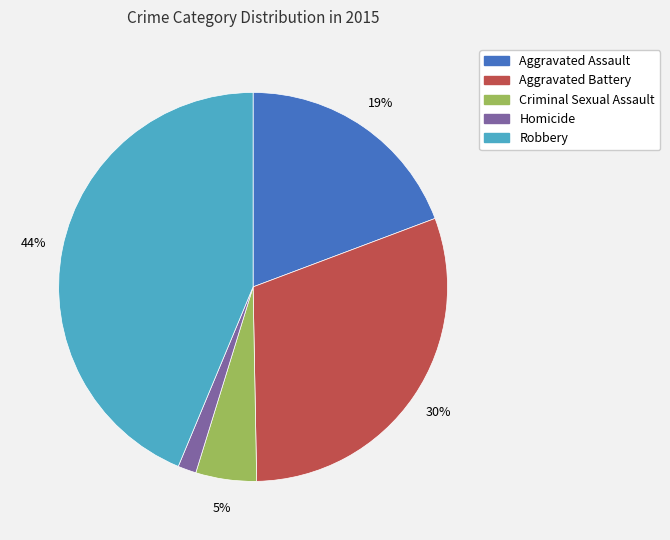

To the nearest percent, what is the difference between the Homicide and Robbery slice percentages?

42%